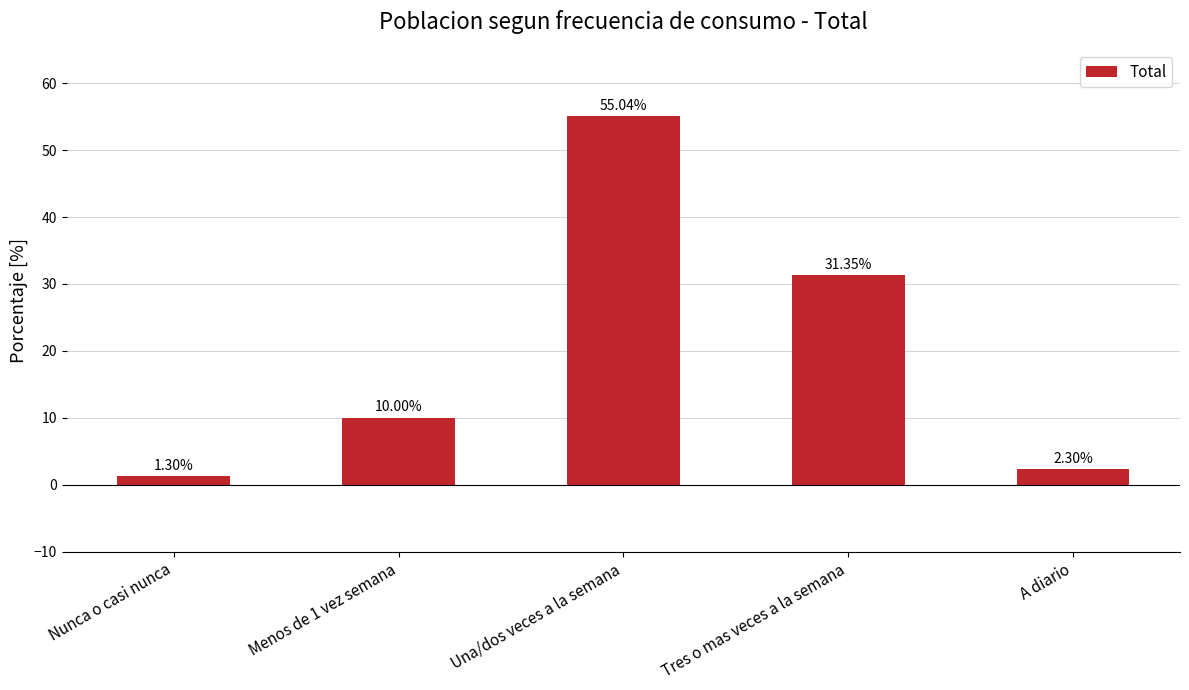

What is the approximate value at Tres o mas veces a la semana?

31.4